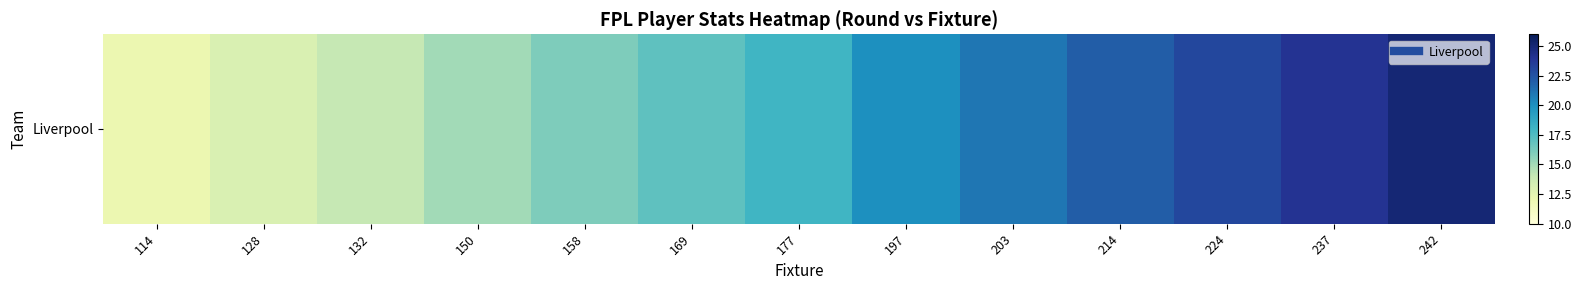

Rank the categories by value from lowest to highest.

114, 128, 132, 150, 158, 169, 177, 197, 203, 214, 224, 237, 242